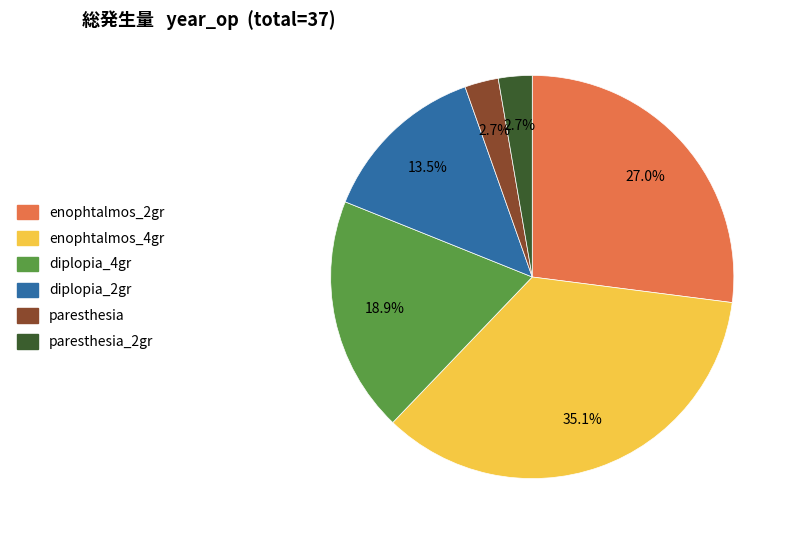

To the nearest percent, what is the average slice percentage?

17%